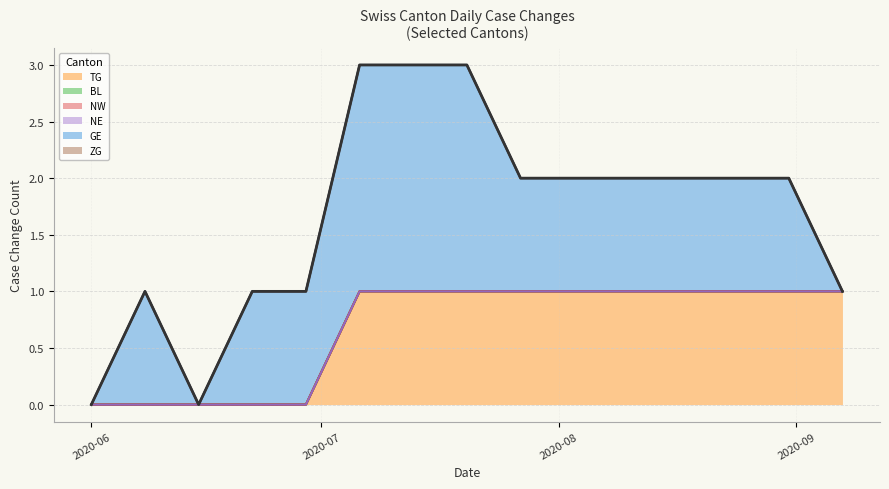

How many values in GE are above zero?

12